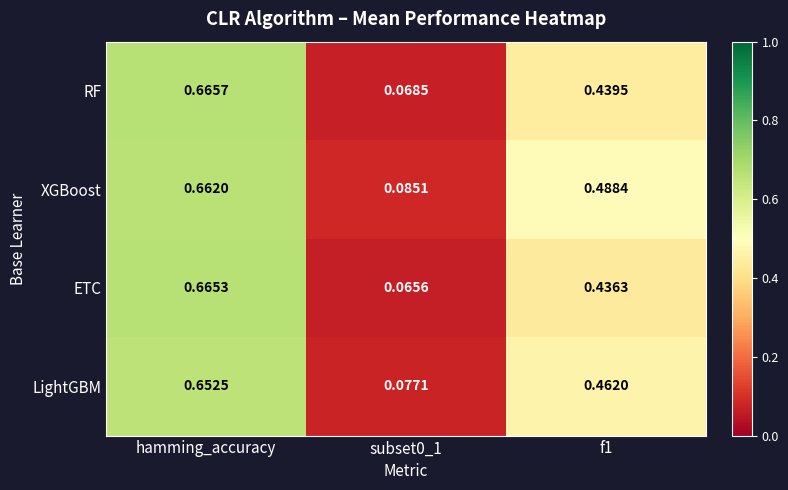

Between subset0_1 and f1, which series saw the biggest shift?

XGBoost